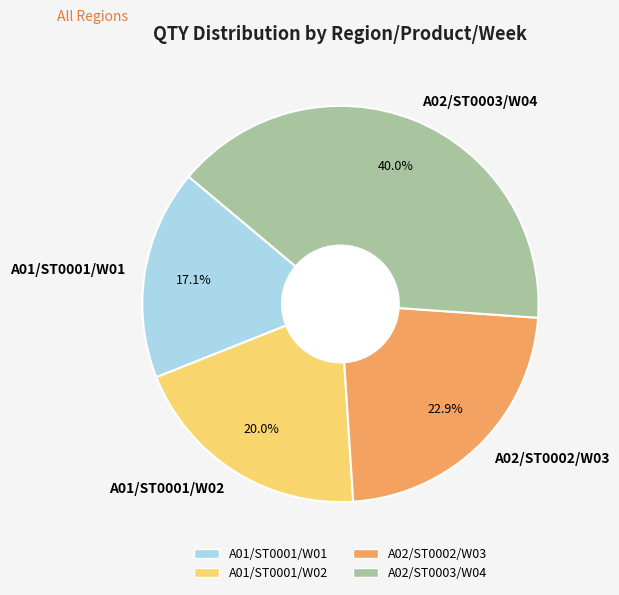

Rank the categories by value from lowest to highest.

A01/ST0001/W01, A01/ST0001/W02, A02/ST0002/W03, A02/ST0003/W04